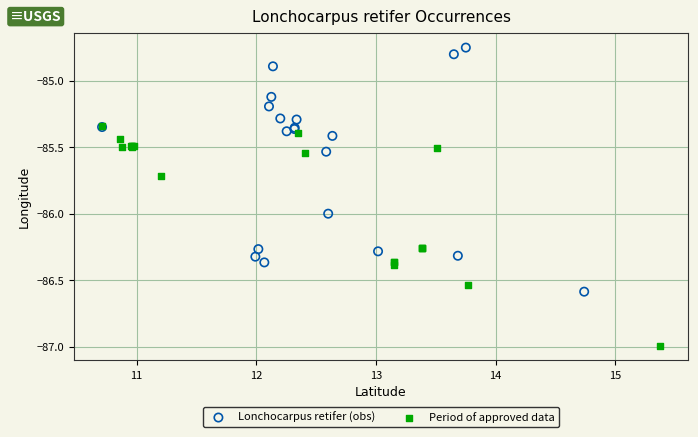

Which series has the largest Y range (max minus min)?

Lonchocarpus retifer (obs)